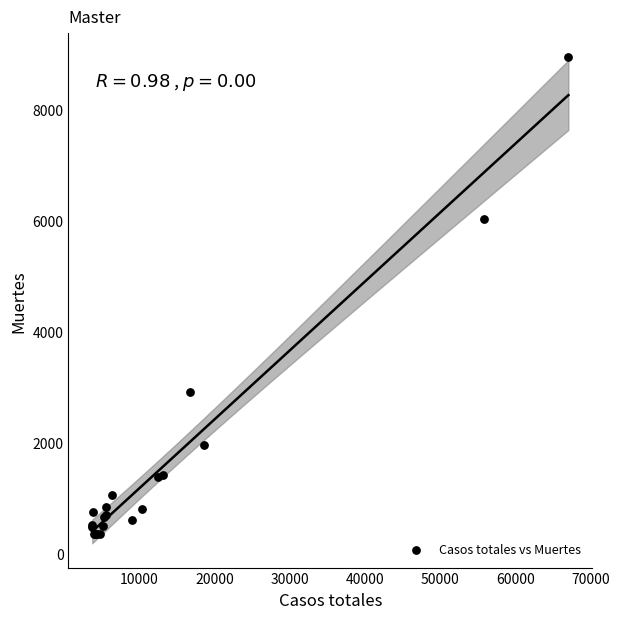

What Y value in the scatter plot is closest to 4642?

6021